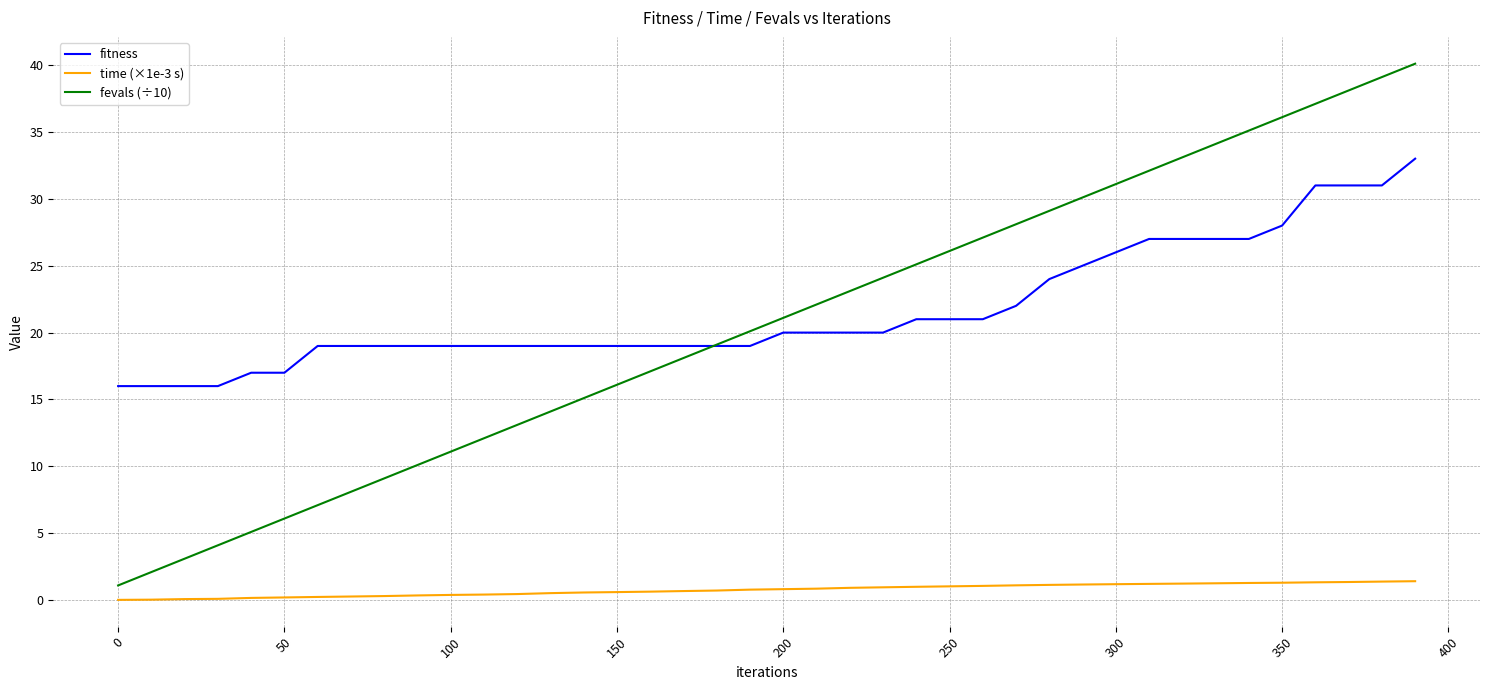

List the series in order of their peak value, lowest first.

time (×1e-3 s), fitness, fevals (÷10)